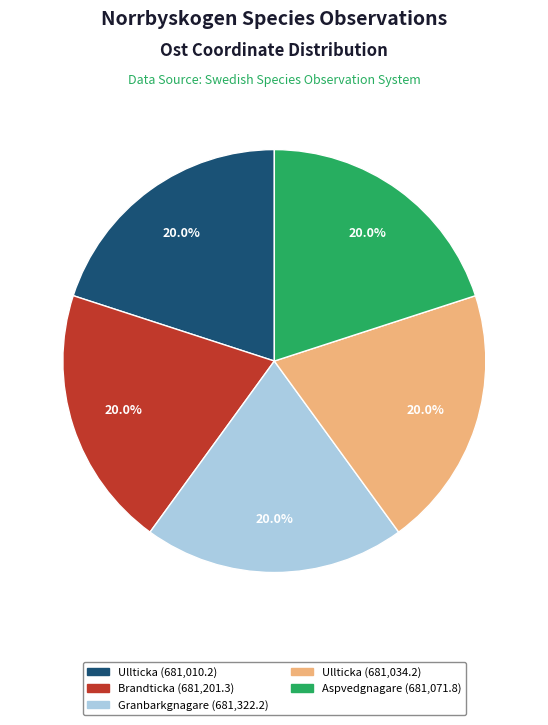

Is there a majority slice in this chart?

No